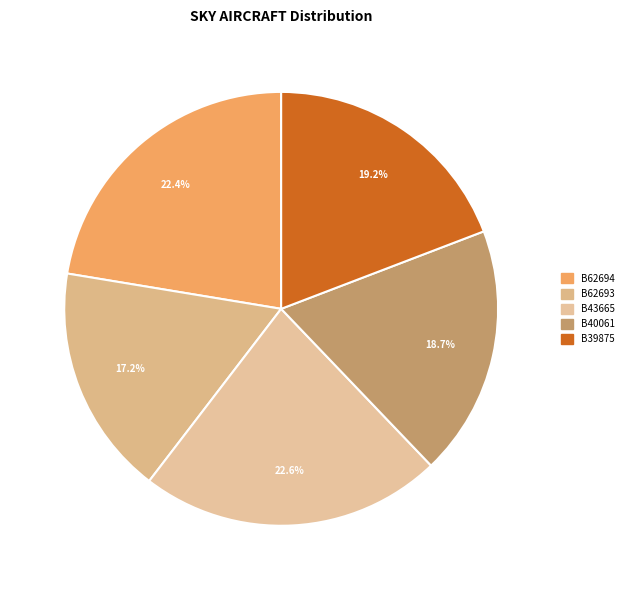

Count the number of slices in the pie.

5